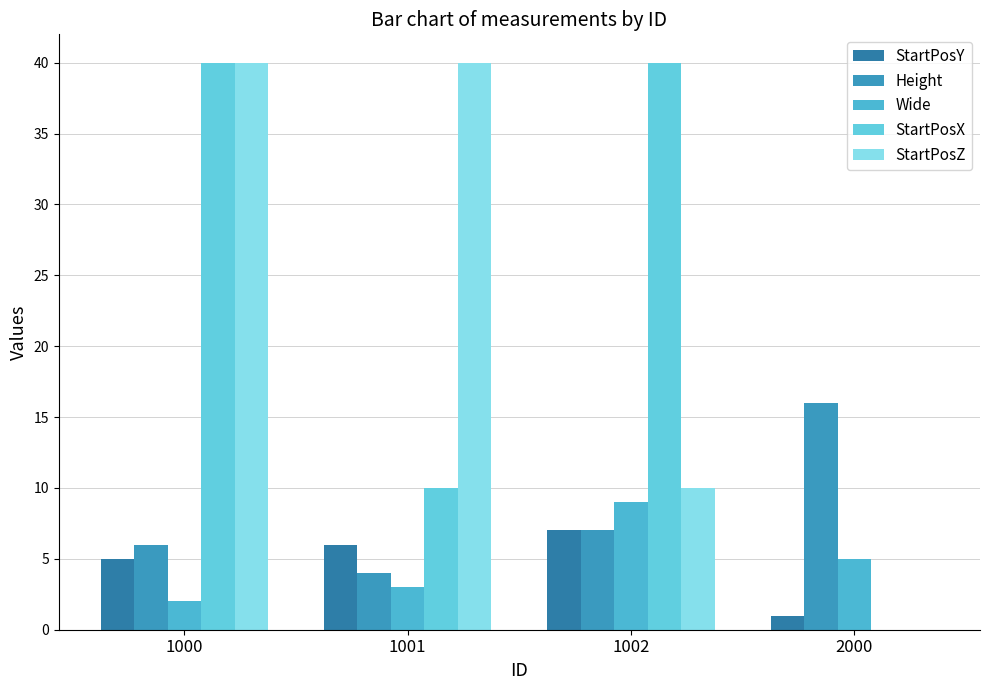

Reading right to left, what are all the values shown in this chart?

StartPosY: 1	7	6	5
Height: 16	7	4	6
Wide: 5	9	3	2
StartPosX: 0	40	10	40
StartPosZ: 0	10	40	40